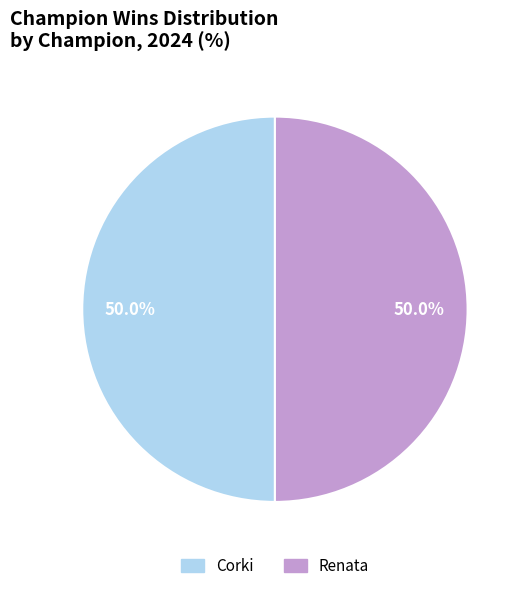

Approximately how many times larger is the value at Corki compared to Renata?

1.0